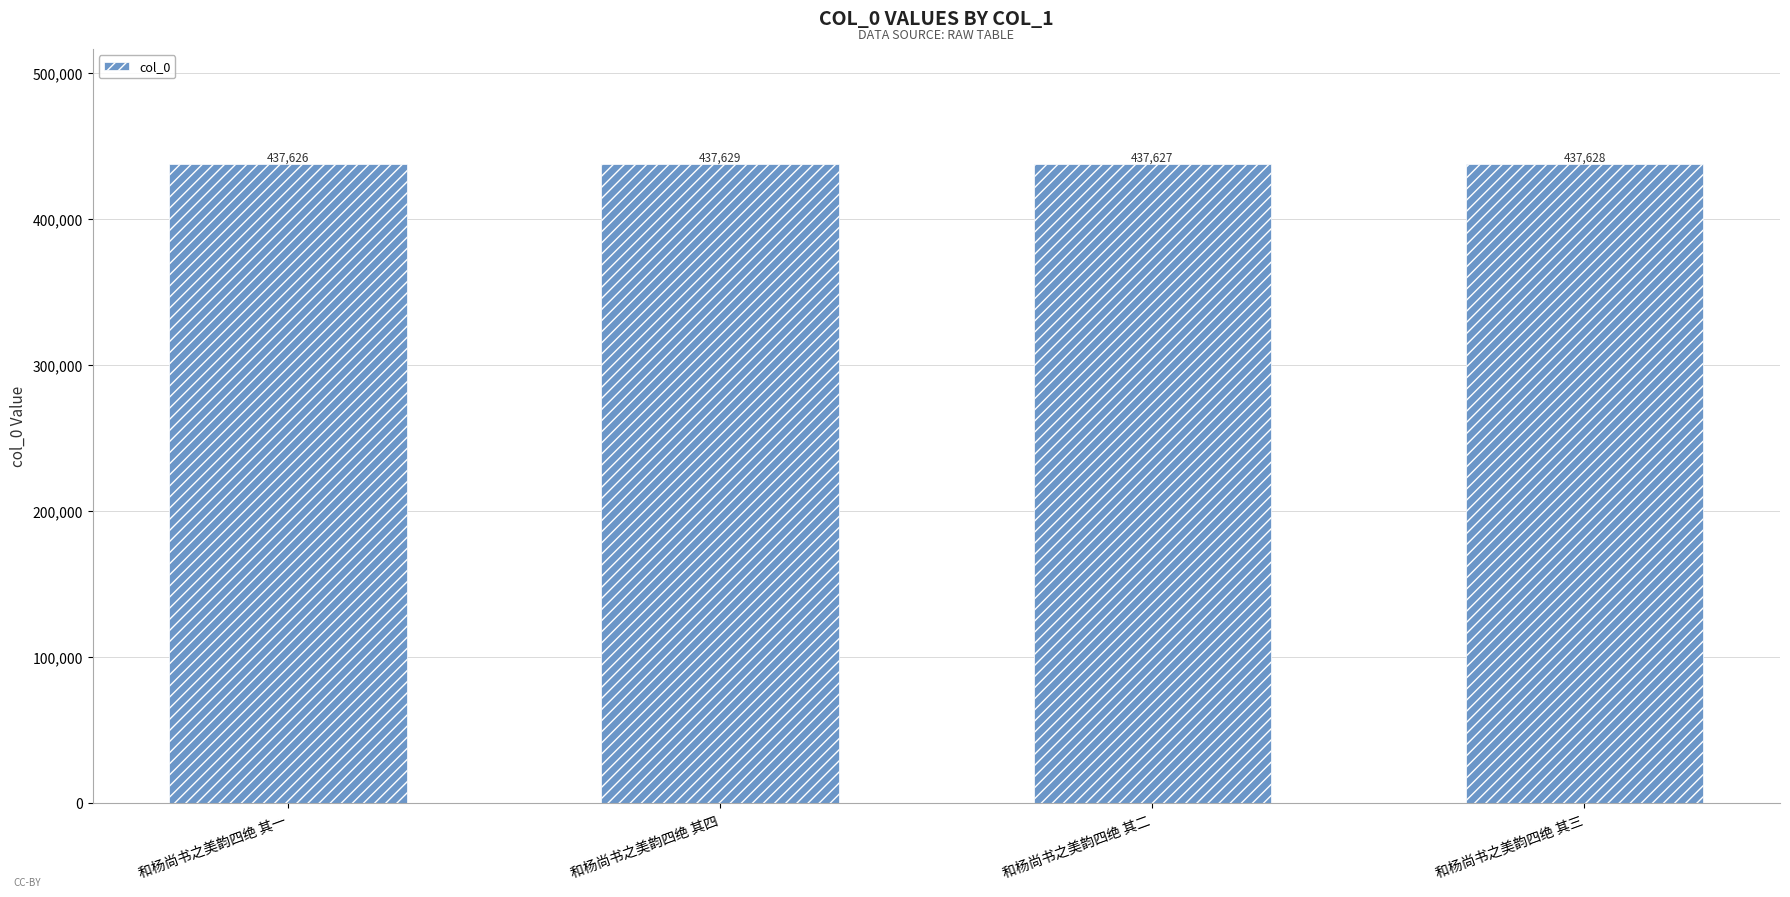

Are the bars grouped side by side (vs. stacked)?

No